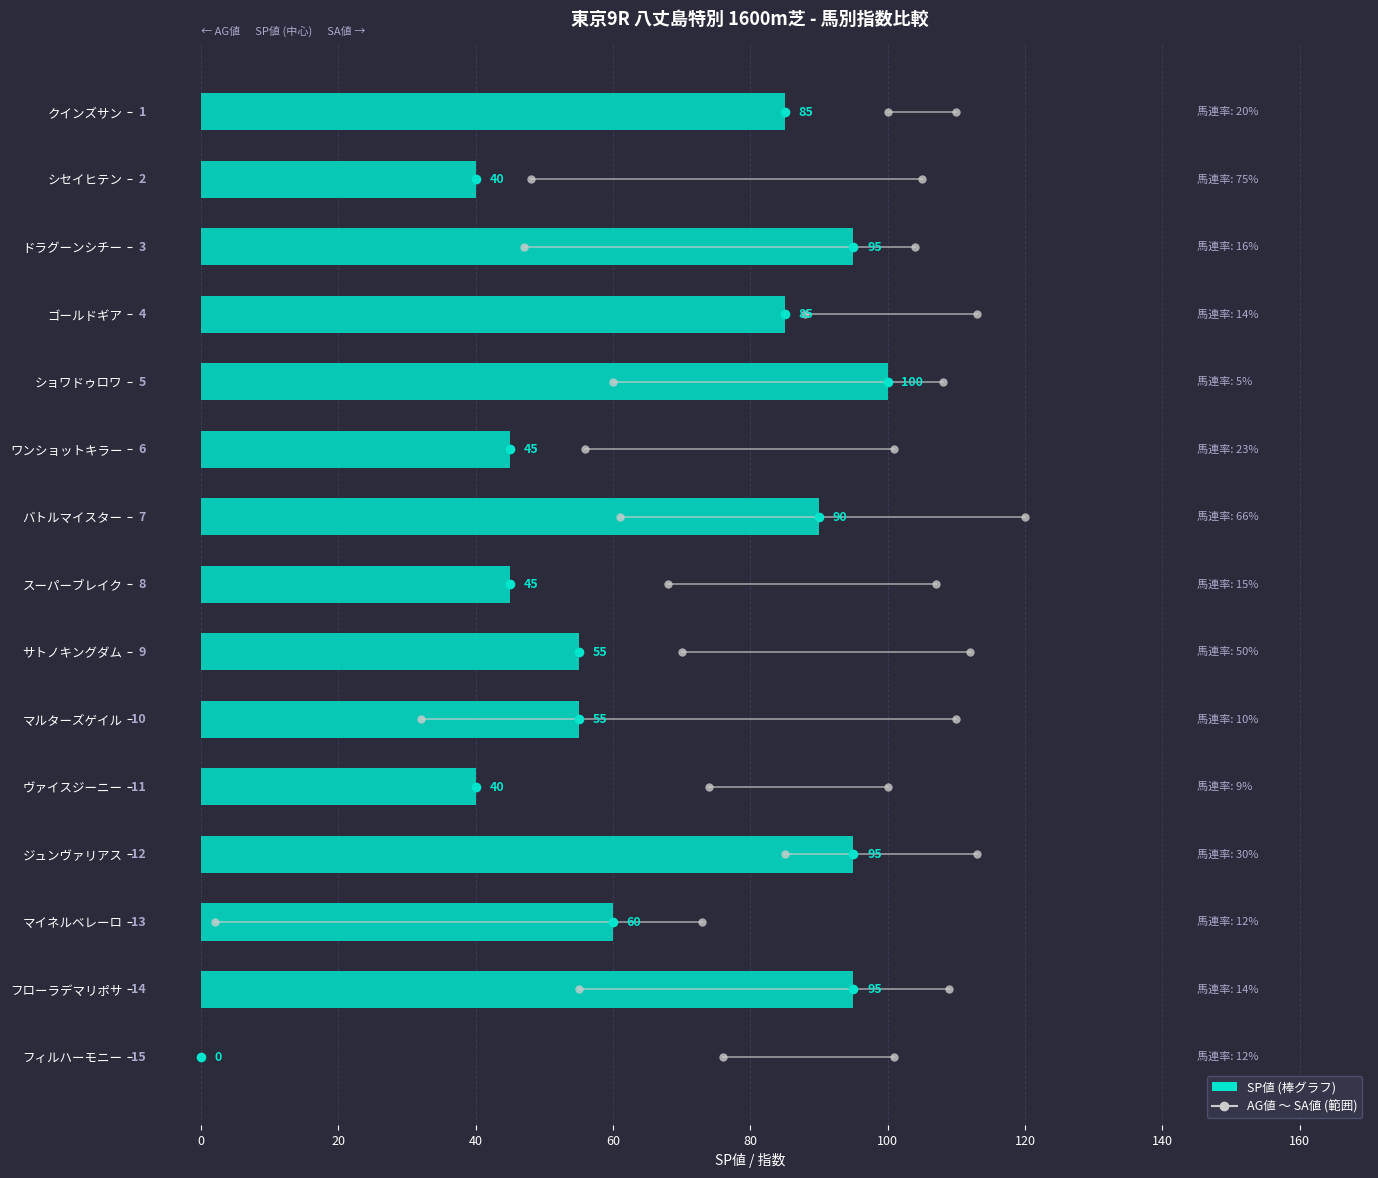

What is the maximum value shown in the chart?

100